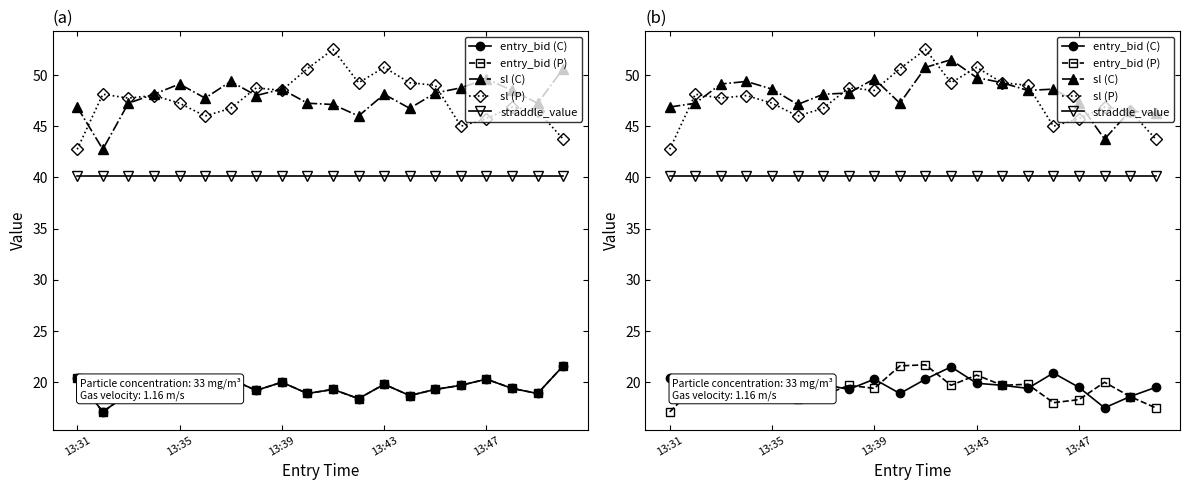

What is the greatest value displayed?

52.5